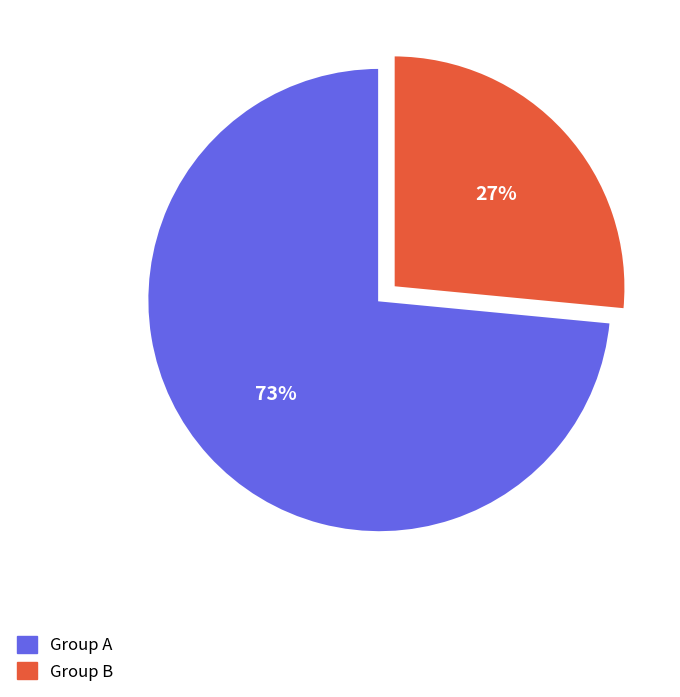

Is it true that Group B is 27% of the pie?

True